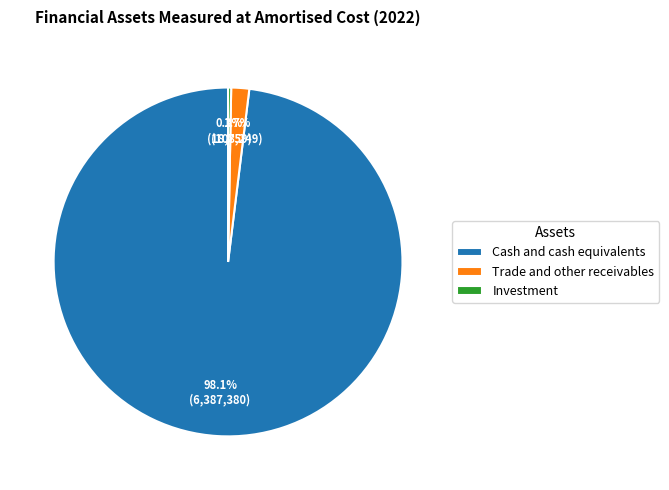

Is Cash and cash equivalents the majority of the pie?

Yes